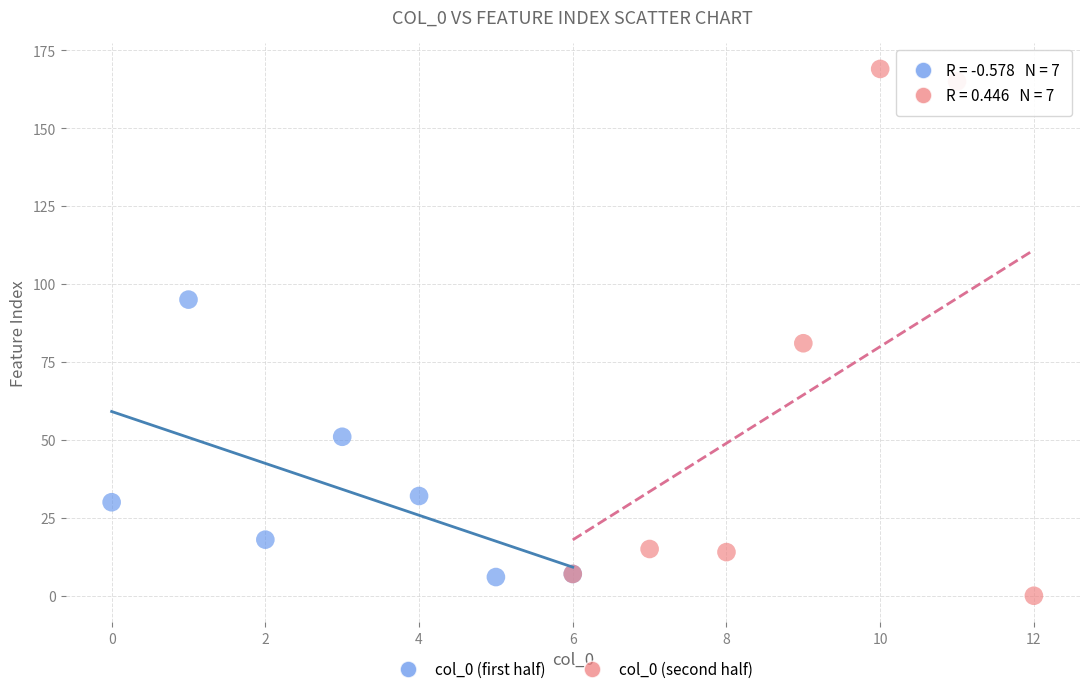

What are all the series names shown in the legend?

col_0 (first half), col_0 (second half)